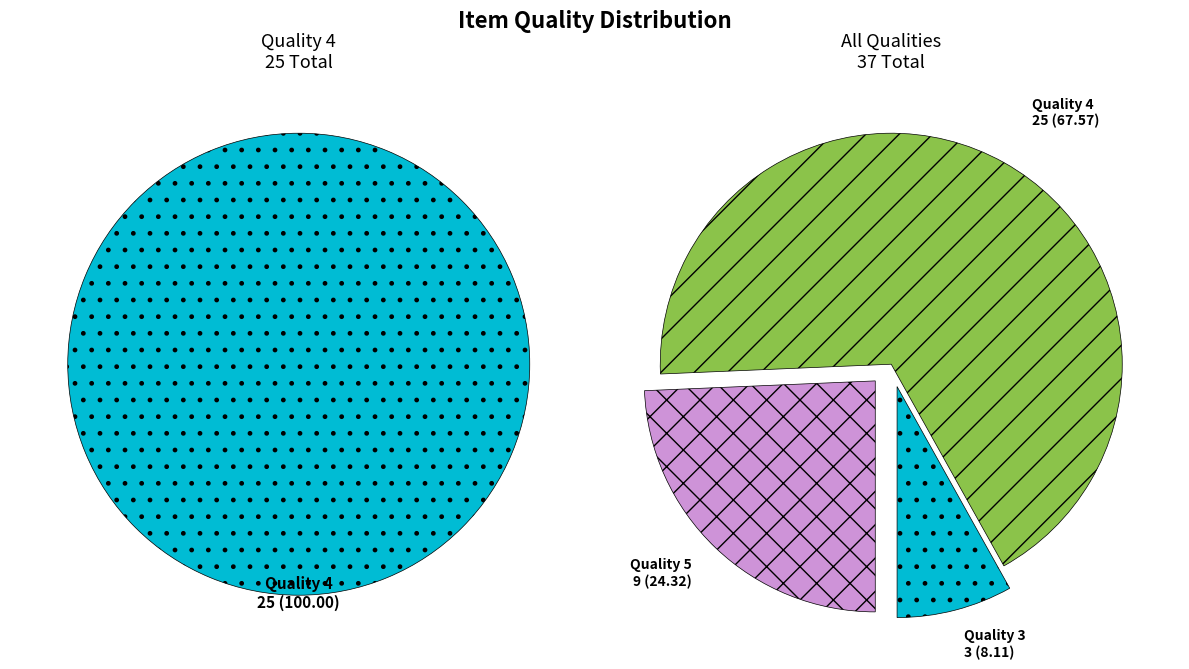

Is 34 the majority of the pie?

No